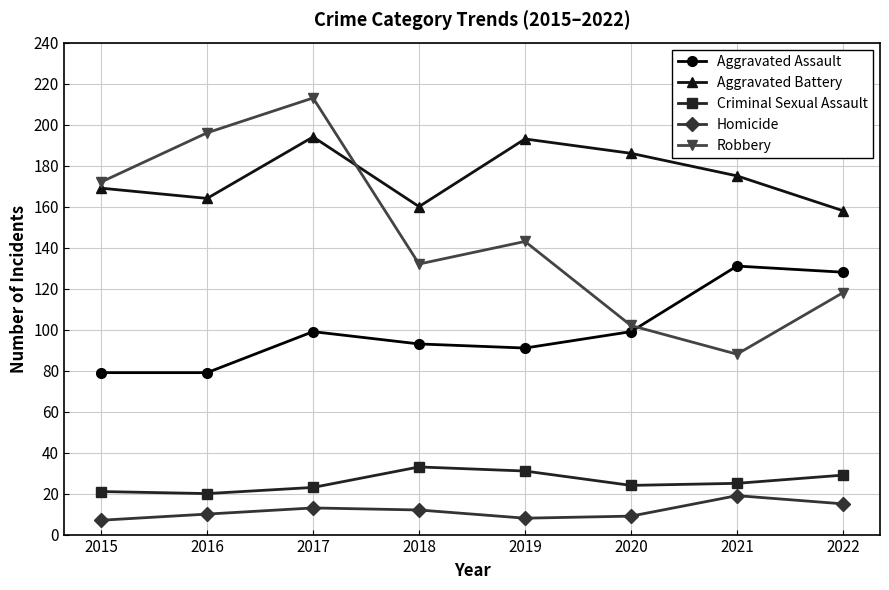

True or false: Criminal Sexual Assault has a value of 10 at 2021.

False